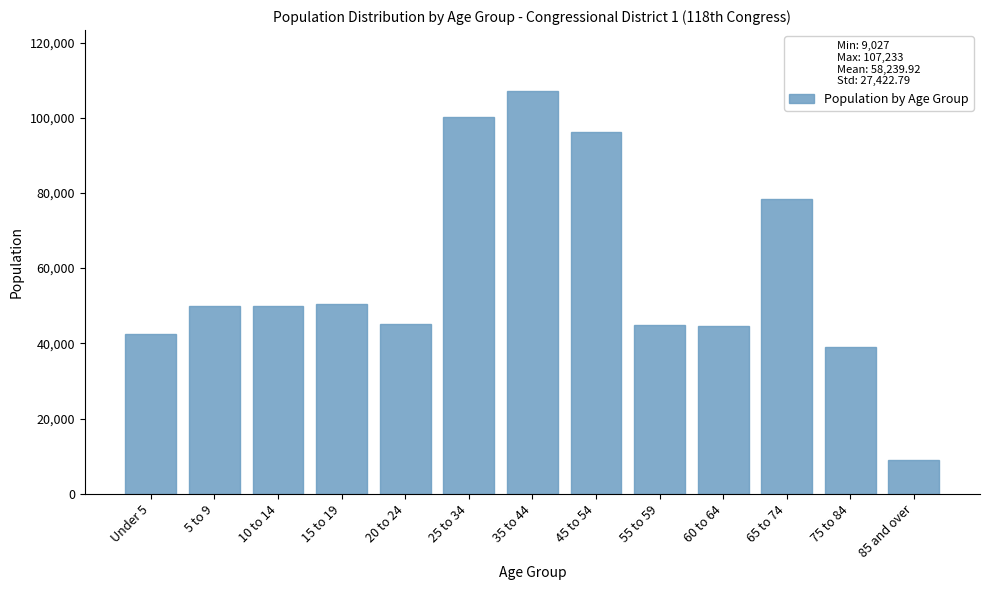

What is the ratio of the value at 55 to 59 to the value at 15 to 19?

0.9